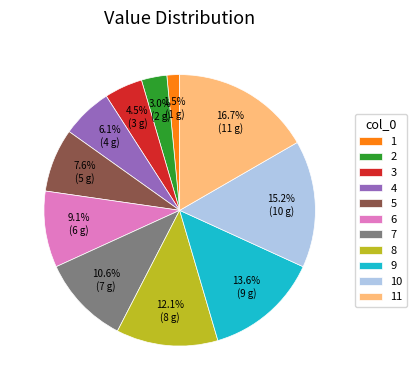

Between 7 and 10, which is larger?

10